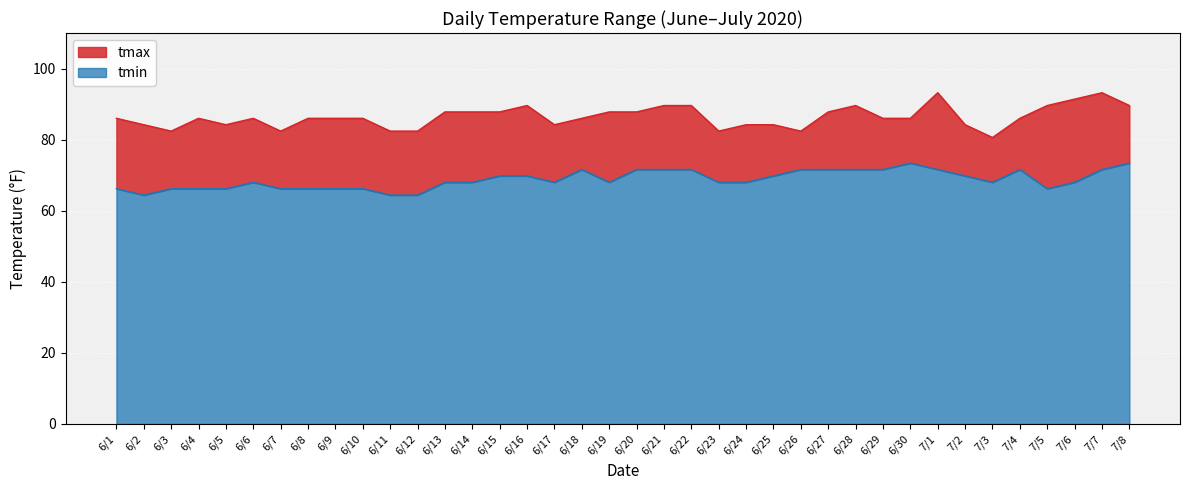

Read the tmin value at 6/5.

66.2